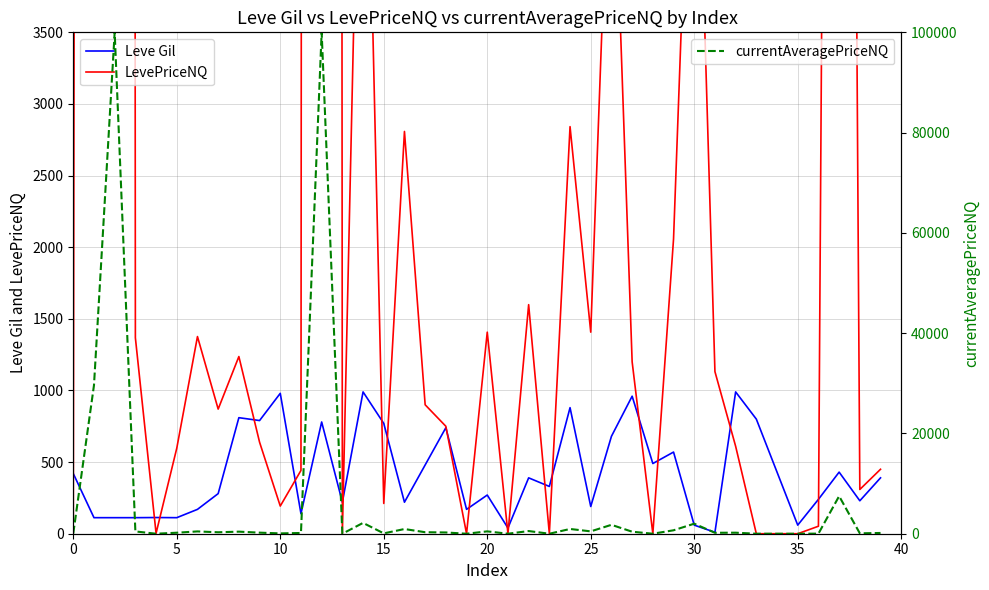

Between 15 and 30, which is larger?

15